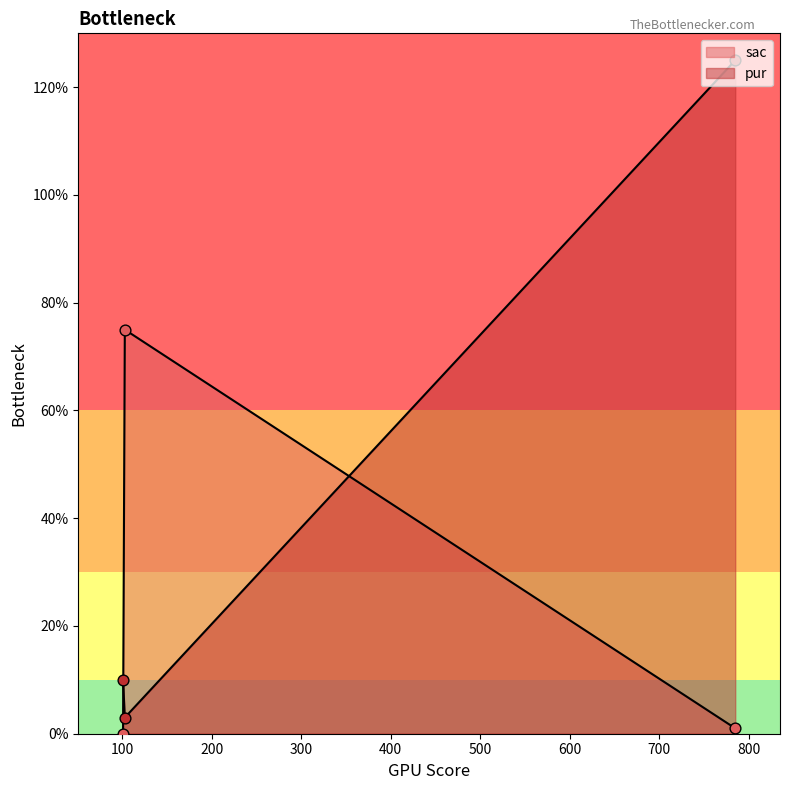

Which has a higher value, 785 or 103?

103